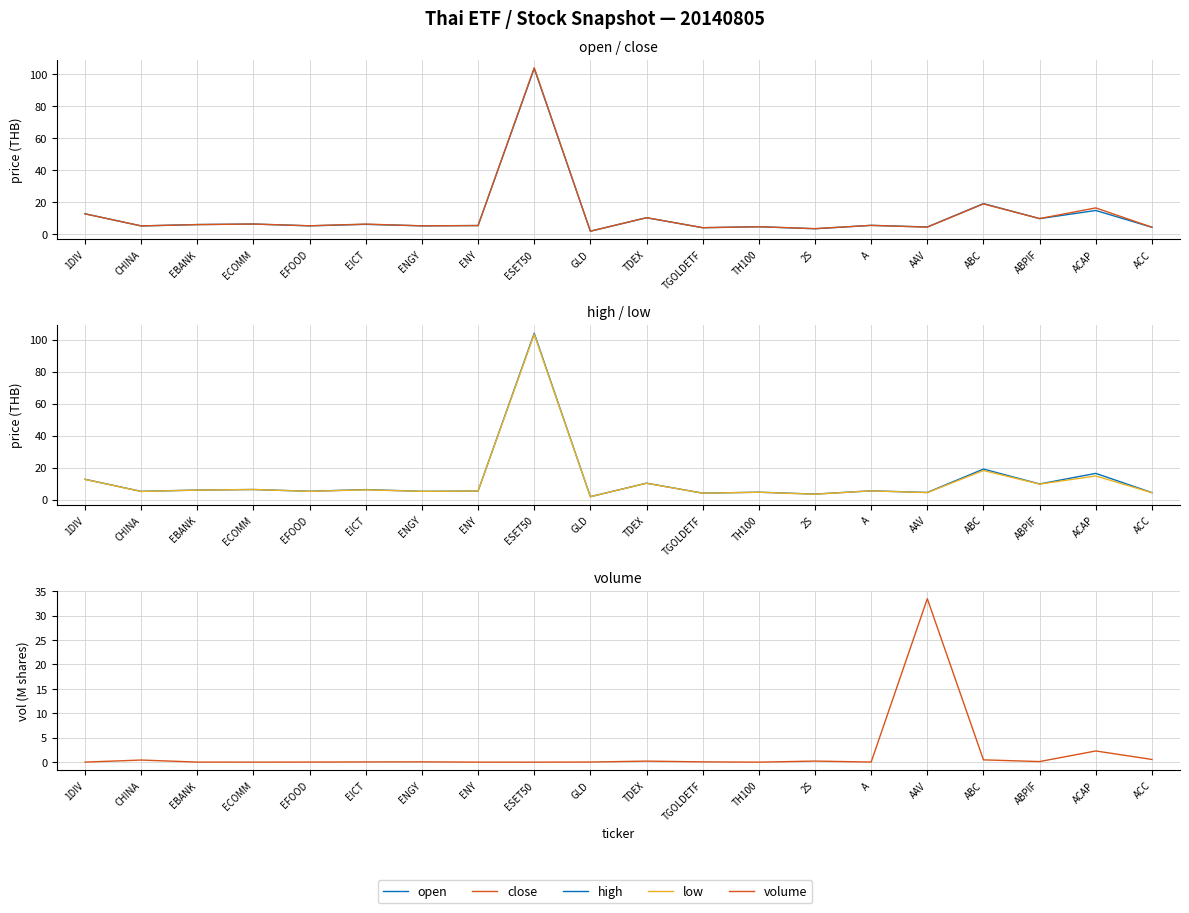

Reading left to right, extract all data points from this chart.

open: 1DIV=12.7	CHINA=5.2	EBANK=6.0	ECOMM=6.3	EFOOD=5.2	EICT=6.1	ENGY=5.2	ENY=5.4	ESET50=103.5	GLD=1.9	TDEX=10.3	TGOLDETF=4.0	TH100=4.7	2S=3.4	A=5.5	AAV=4.5	ABC=19.1	ABPIF=9.7	ACAP=14.8	ACC=4.3
close: 1DIV=12.7	CHINA=5.2	EBANK=6.0	ECOMM=6.3	EFOOD=5.2	EICT=6.3	ENGY=5.2	ENY=5.4	ESET50=104.0	GLD=1.9	TDEX=10.3	TGOLDETF=4.0	TH100=4.6	2S=3.4	A=5.5	AAV=4.4	ABC=18.9	ABPIF=9.8	ACAP=16.4	ACC=4.3
high: 1DIV=12.7	CHINA=5.2	EBANK=6.0	ECOMM=6.3	EFOOD=5.2	EICT=6.3	ENGY=5.2	ENY=5.4	ESET50=104.0	GLD=1.9	TDEX=10.3	TGOLDETF=4.0	TH100=4.7	2S=3.5	A=5.5	AAV=4.5	ABC=19.1	ABPIF=9.8	ACAP=16.4	ACC=4.4
low: 1DIV=12.6	CHINA=5.1	EBANK=6.0	ECOMM=6.3	EFOOD=5.2	EICT=6.1	ENGY=5.2	ENY=5.4	ESET50=103.3	GLD=1.9	TDEX=10.2	TGOLDETF=4.0	TH100=4.6	2S=3.4	A=5.5	AAV=4.4	ABC=18.2	ABPIF=9.7	ACAP=14.8	ACC=4.3
volume: 1DIV=0.0	CHINA=0.4	EBANK=0.0	ECOMM=0.0	EFOOD=0.0	EICT=0.0	ENGY=0.1	ENY=0.0	ESET50=0.0	GLD=0.0	TDEX=0.2	TGOLDETF=0.1	TH100=0.0	2S=0.2	A=0.0	AAV=33.5	ABC=0.5	ABPIF=0.1	ACAP=2.3	ACC=0.6